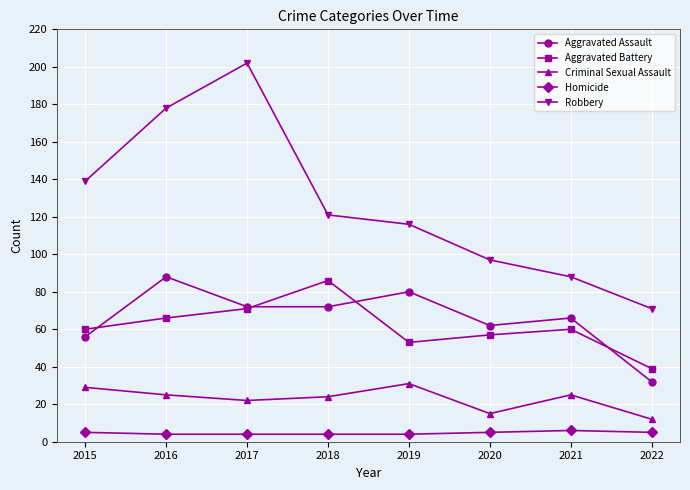

What value does the Homicide series have at 2015?

5